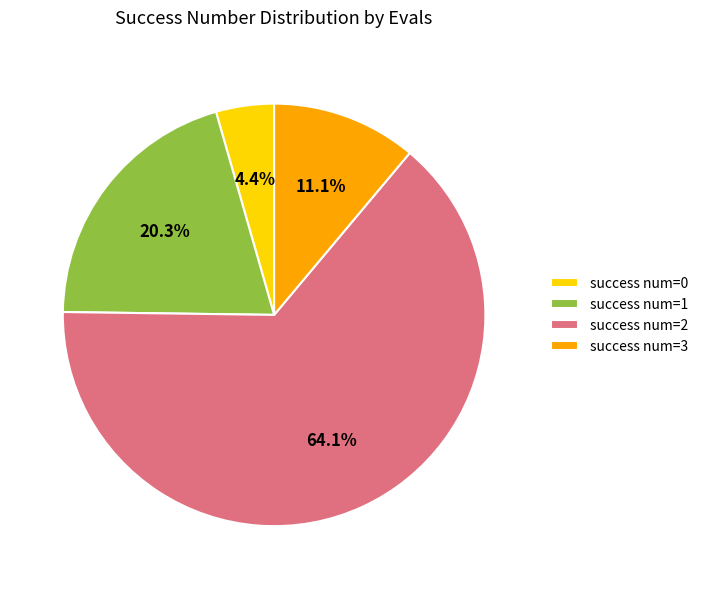

Does success num=1 account for over 50% of the chart?

No